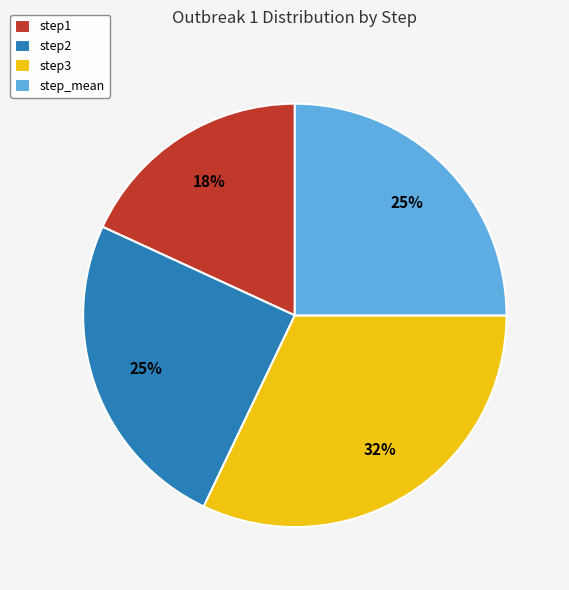

To the nearest percent, what is the combined percentage of step1 and step2?

43%